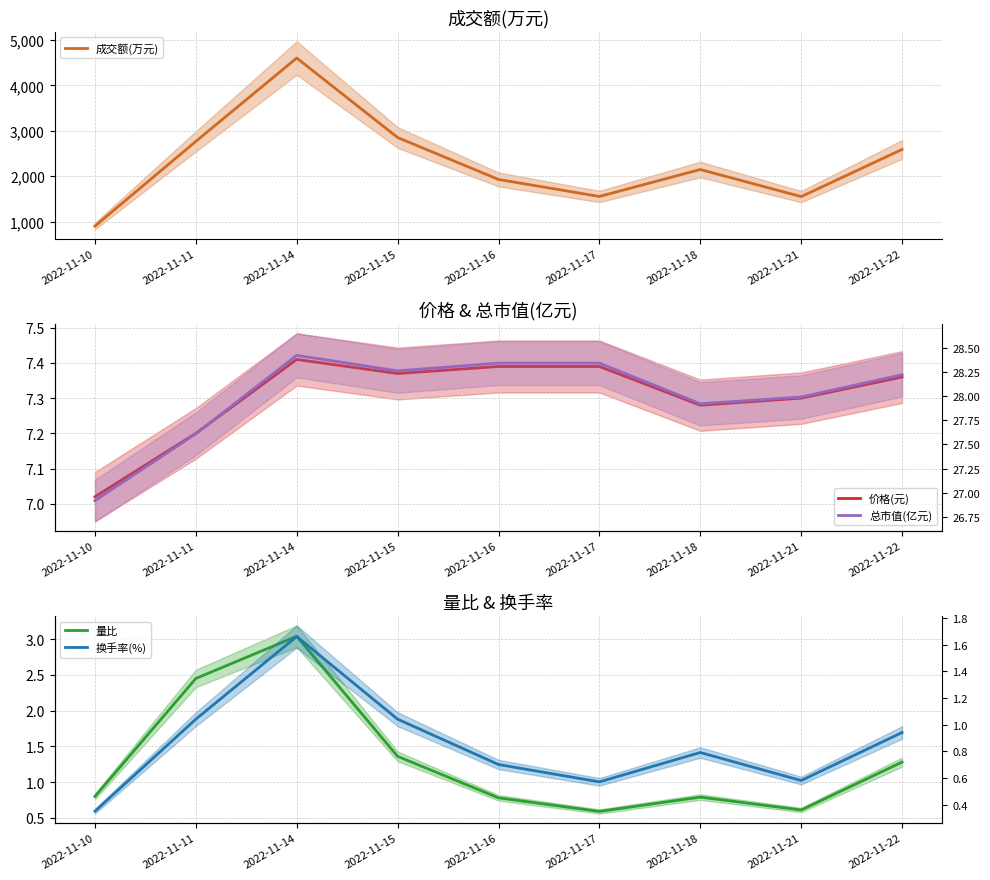

True or false: 成交额(万元) has more than 0 points higher than both neighbors.

True